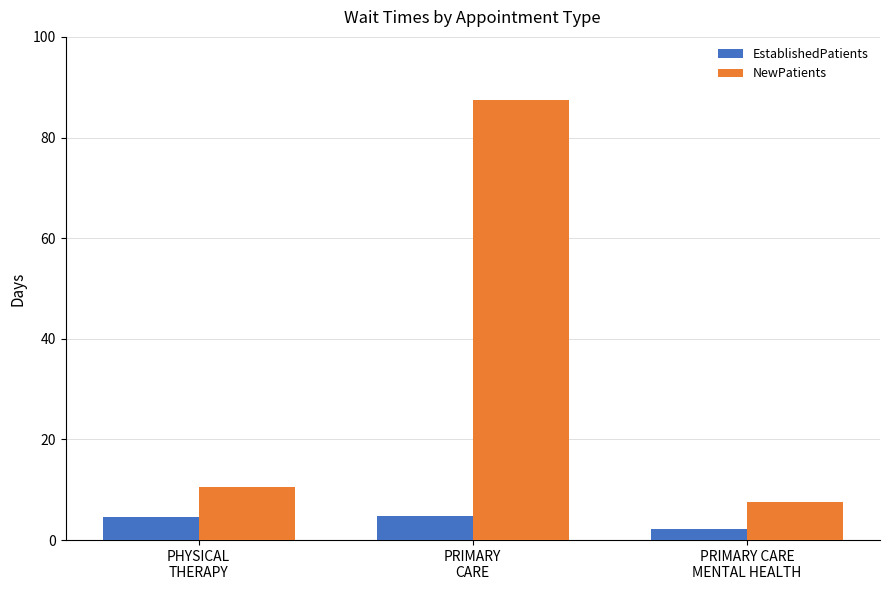

Which series has the widest spread of values?

NewPatients